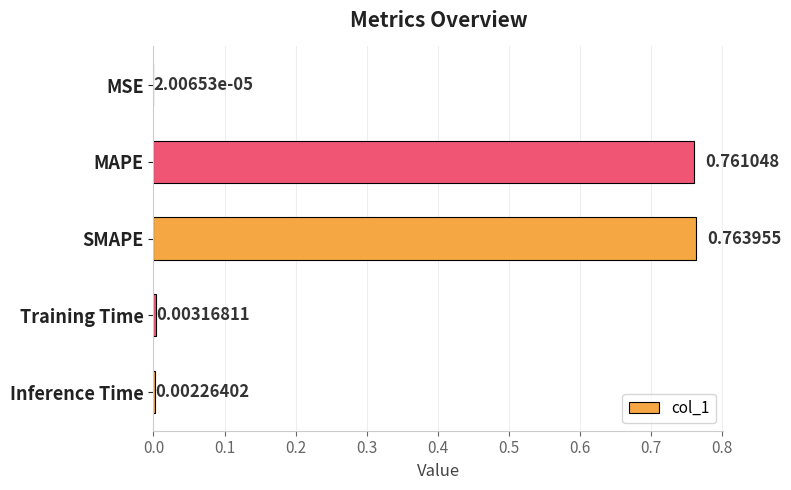

Are the bars horizontal?

Yes